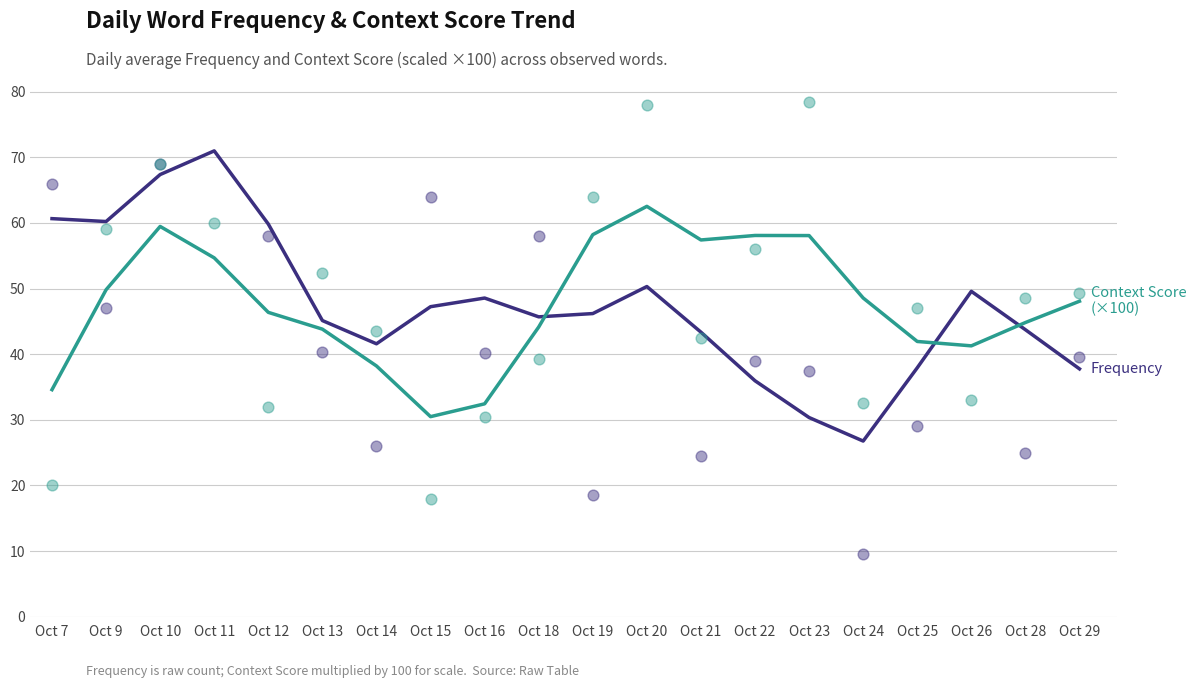

Which series has the largest total across all categories?

Context Score (×100)